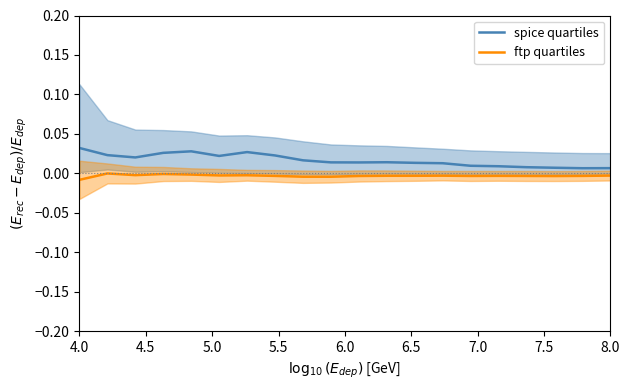

True or false: spice quartiles and ftp quartiles intersect in this chart.

False